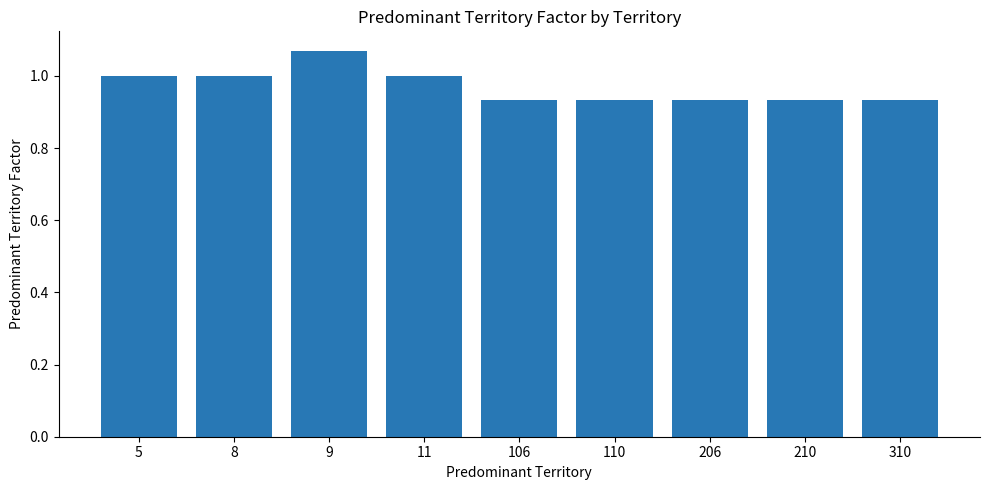

What is the average value?

1.0